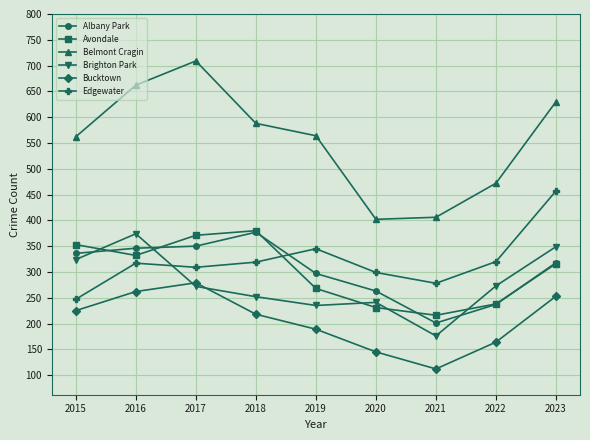

What is the value of the Brighton Park point at the 3rd from the left?

272